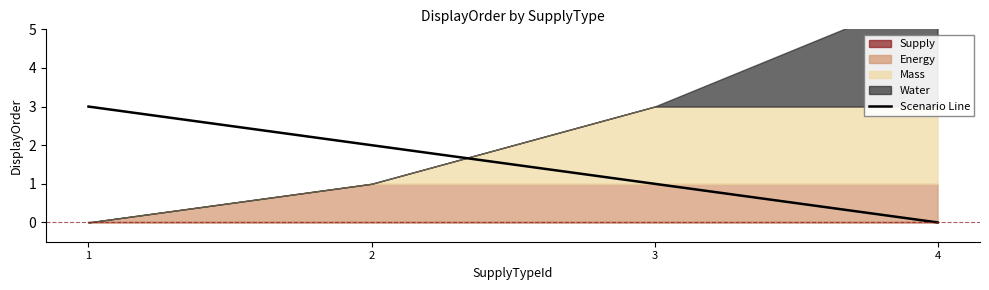

What is the sum of the values at 1 and 3?

4